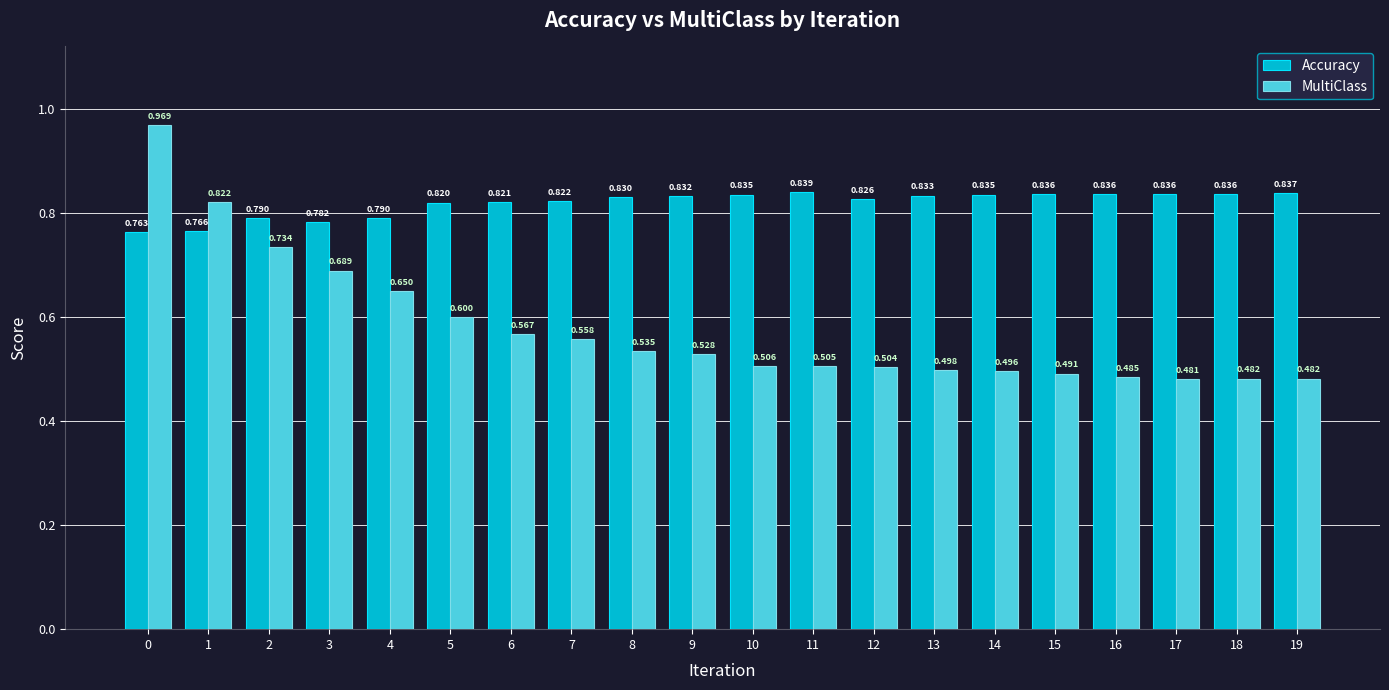

What are all the series names shown in the legend?

Accuracy, MultiClass